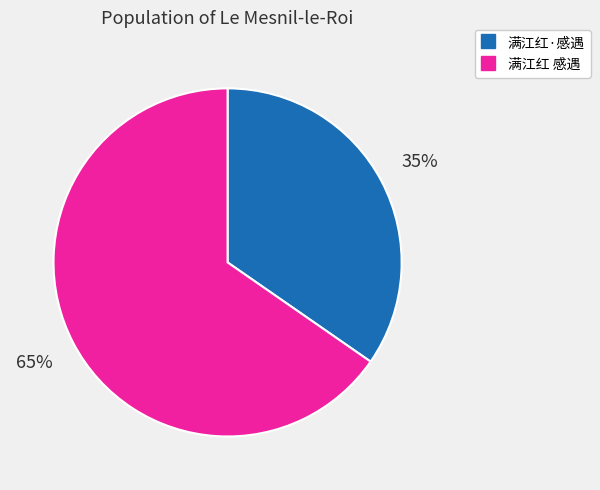

Is the sum of 满江红 感遇 and 满江红·感遇 greater than half?

Yes